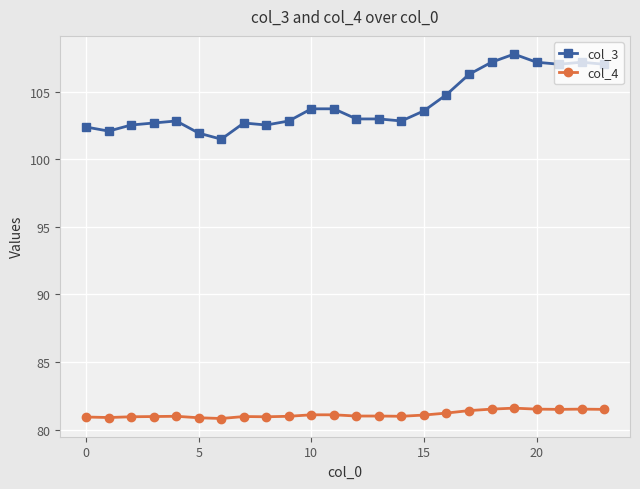

Rank the series by their maximum value, from lowest to highest.

col_4, col_3